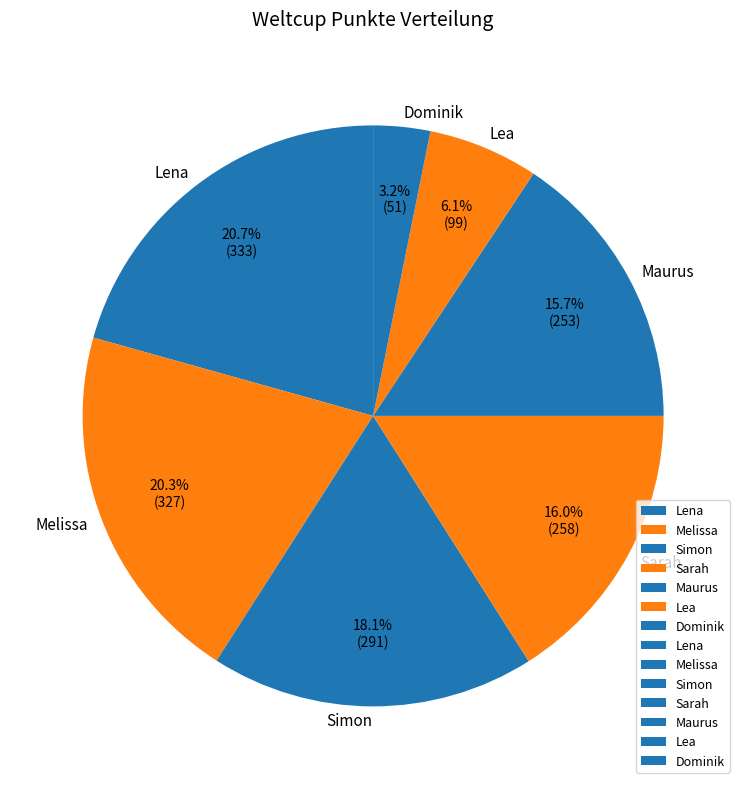

Count the number of slices in the pie.

7